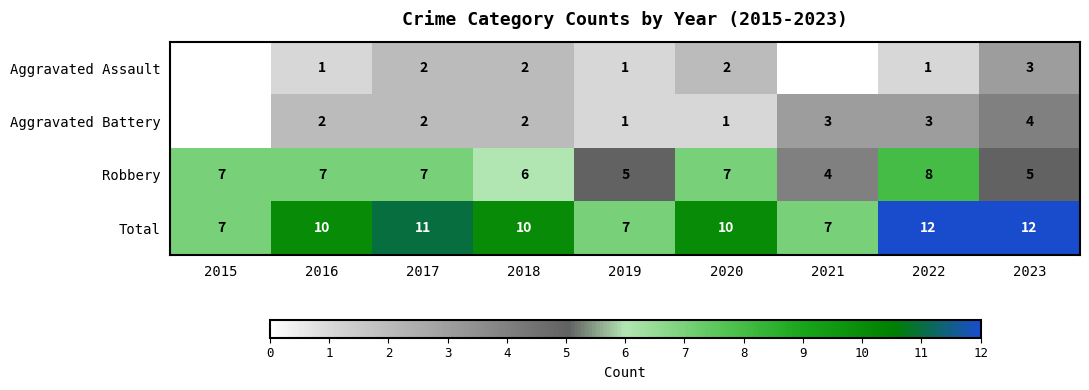

How many Total values are between 7 and 11?

7